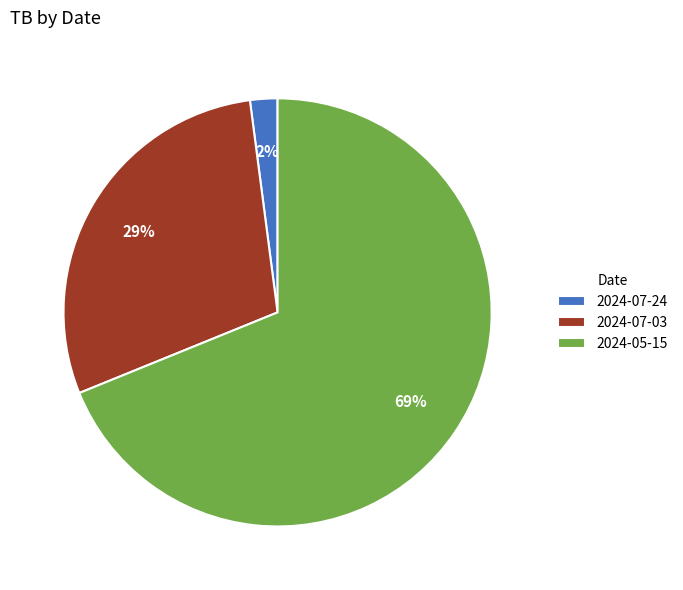

Which category has the smallest portion of the pie?

2024-07-24